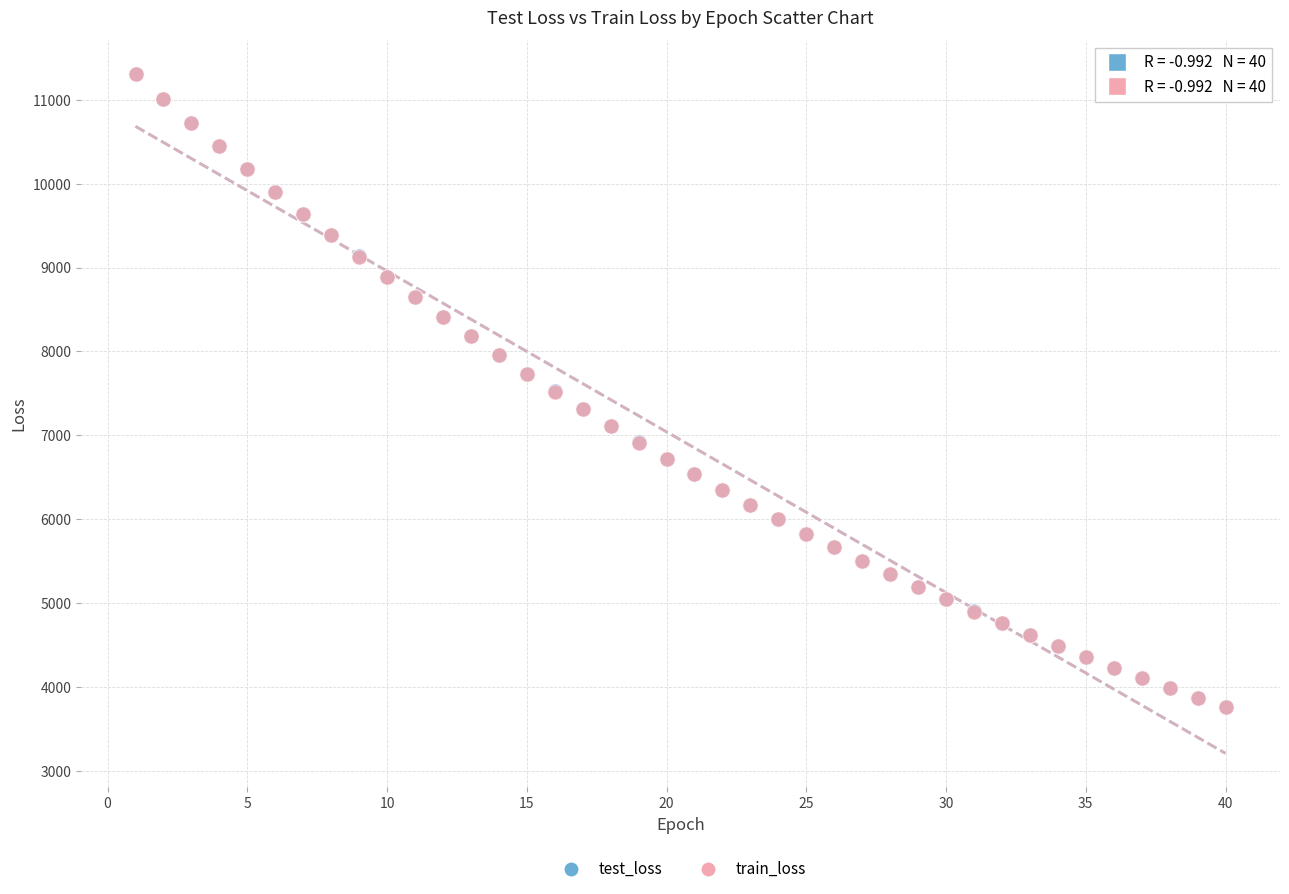

What are all the series names shown in the legend?

test_loss, train_loss